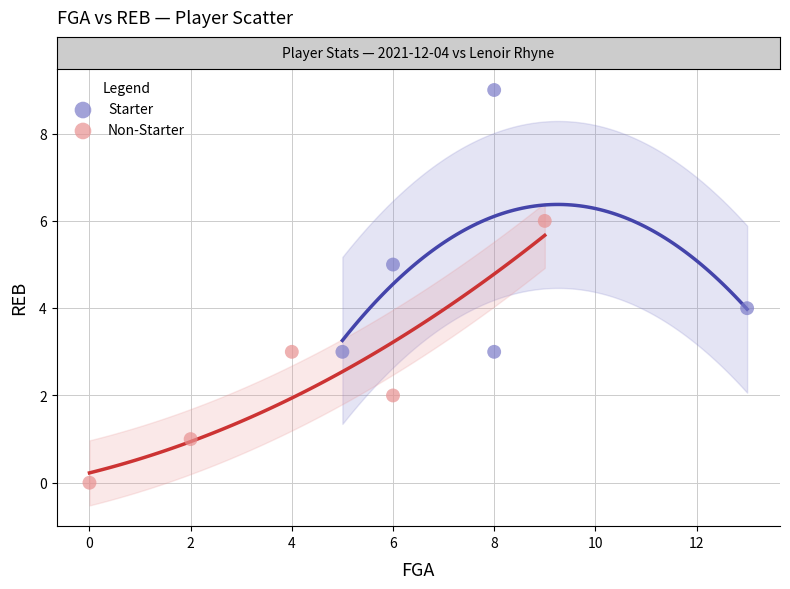

Which series contains the lowest Y value?

Non-Starter